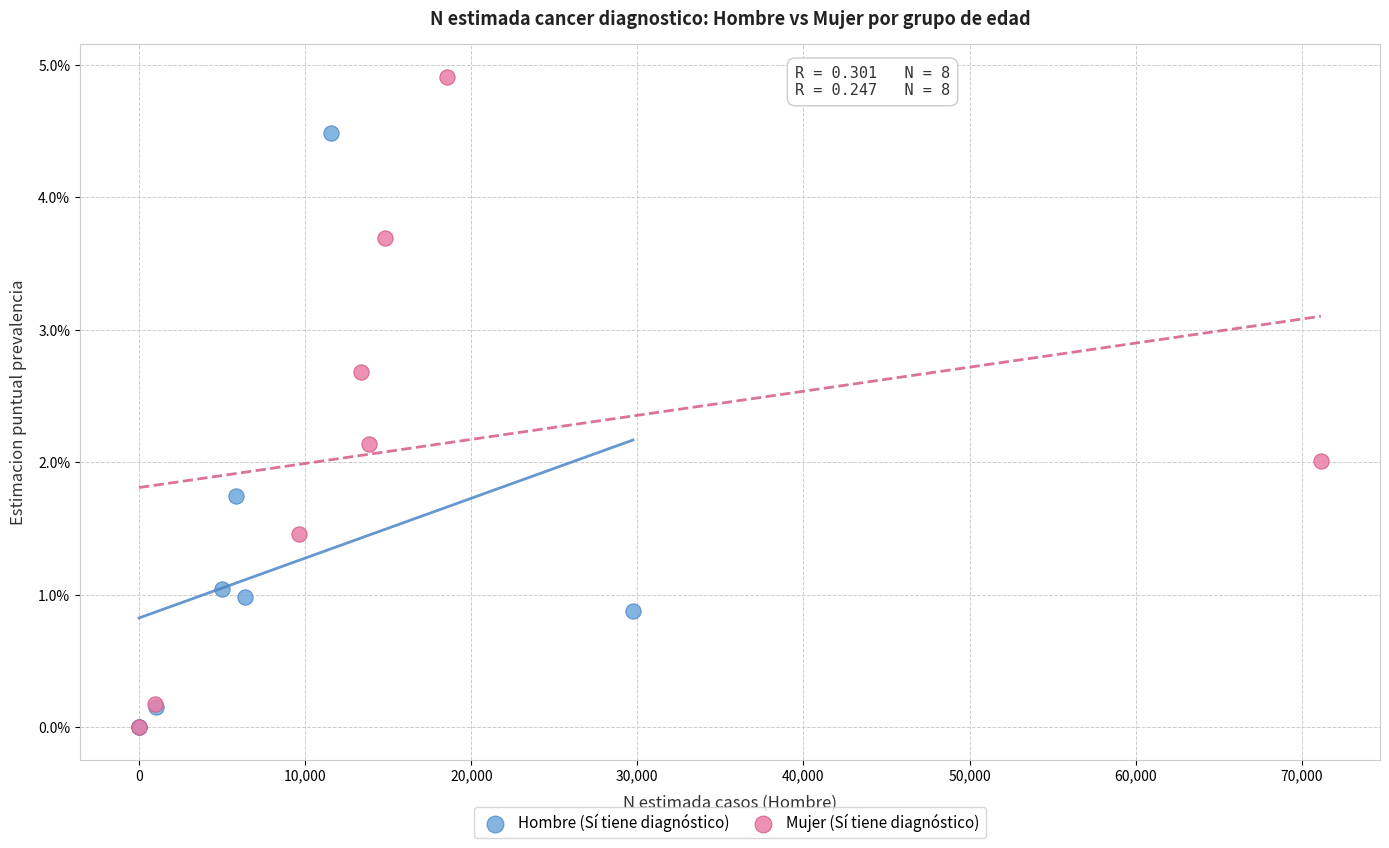

Which series has the largest Y range (max minus min)?

Mujer (Sí tiene diagnóstico)